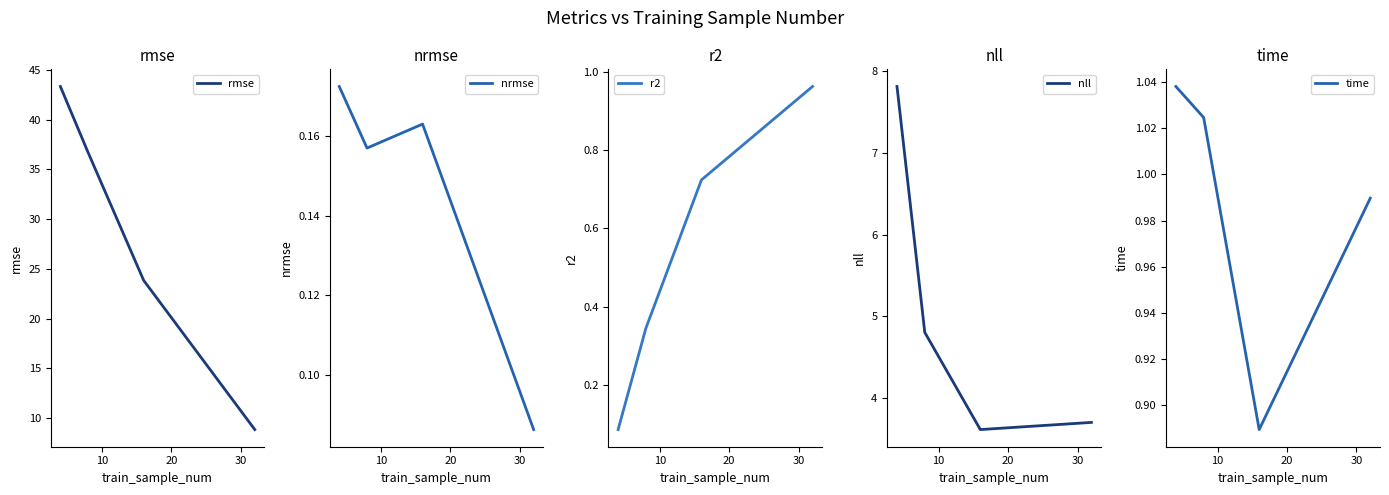

What is the maximum value for rmse?

43.3